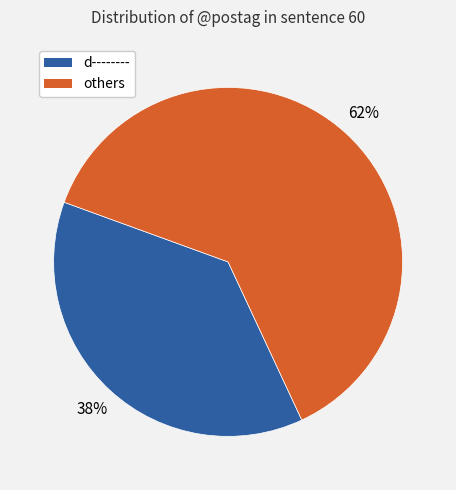

Does any single category account for the majority?

Yes